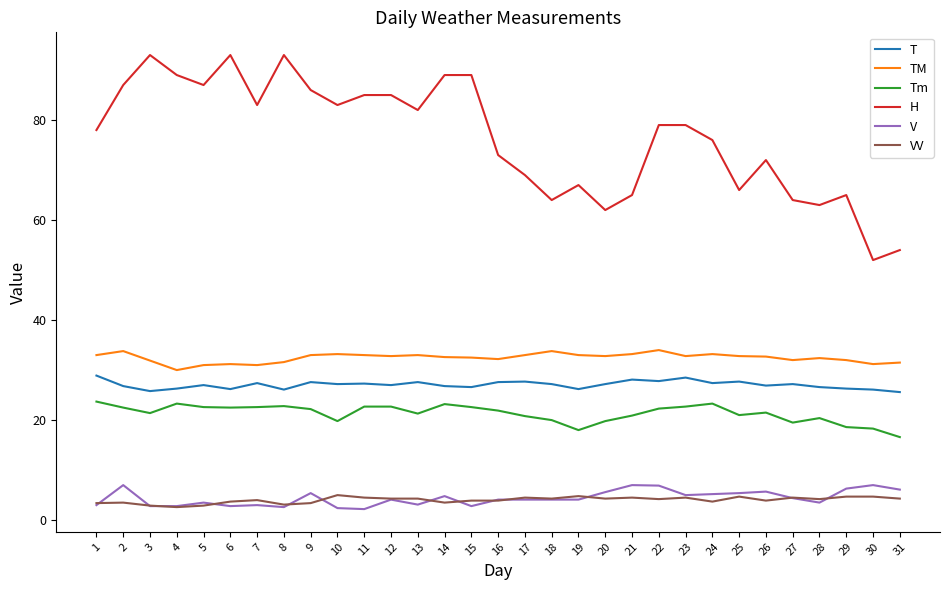

What is the total value across all series at 8?

179.2